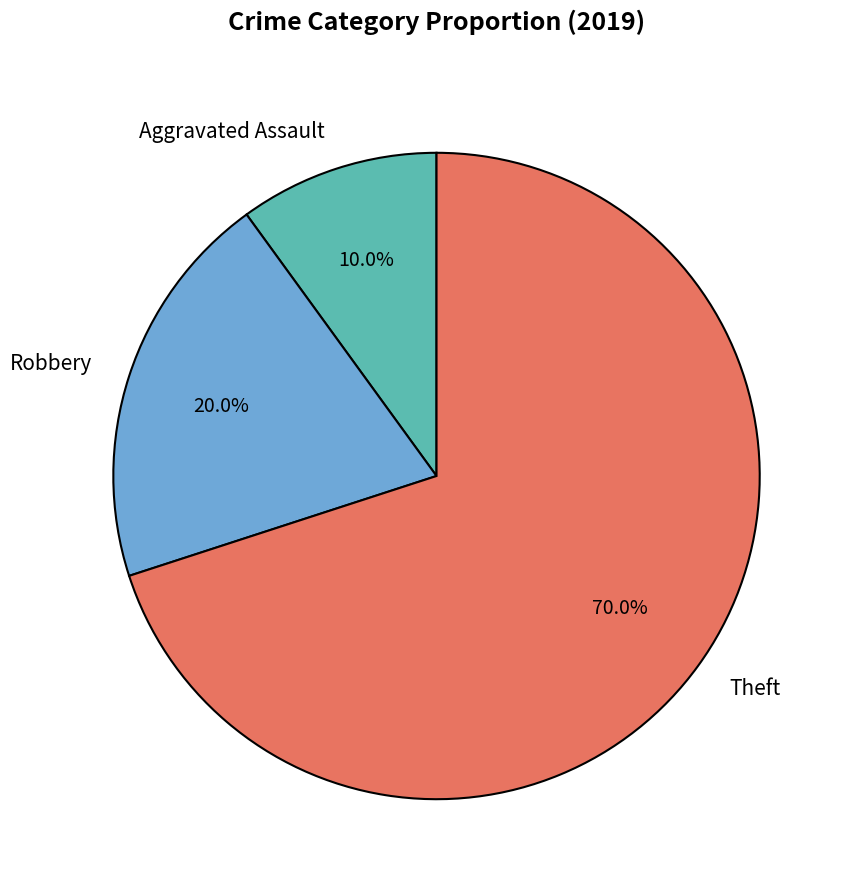

Is there any slice that represents more than half of the pie?

Yes